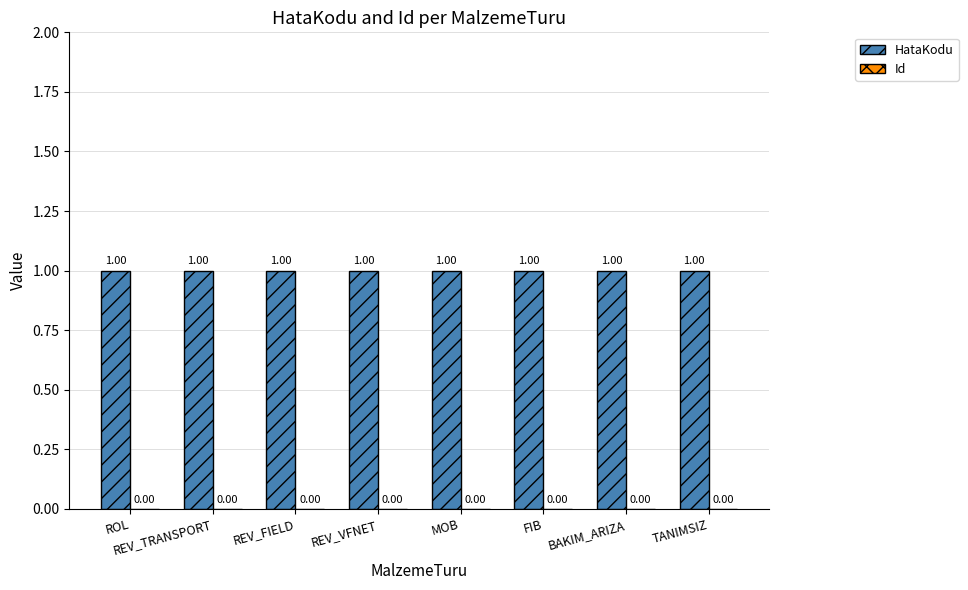

What is the highest value of the HataKodu series?

1